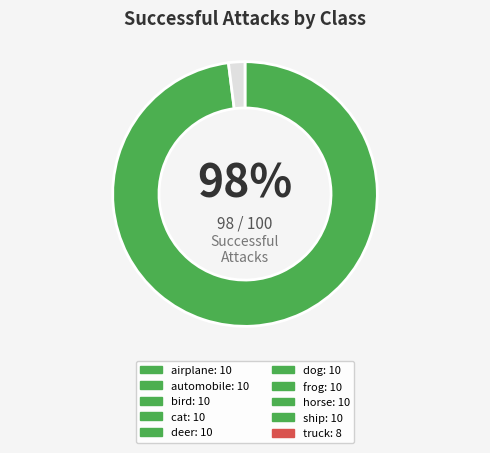

Is there any slice that represents more than half of the pie?

Yes